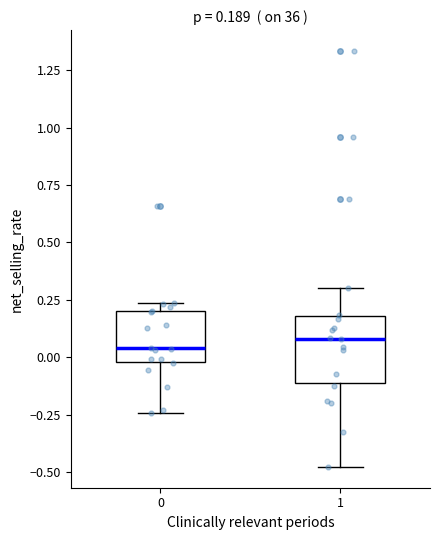

Which box is the tallest, from its lower edge to its upper edge?

1